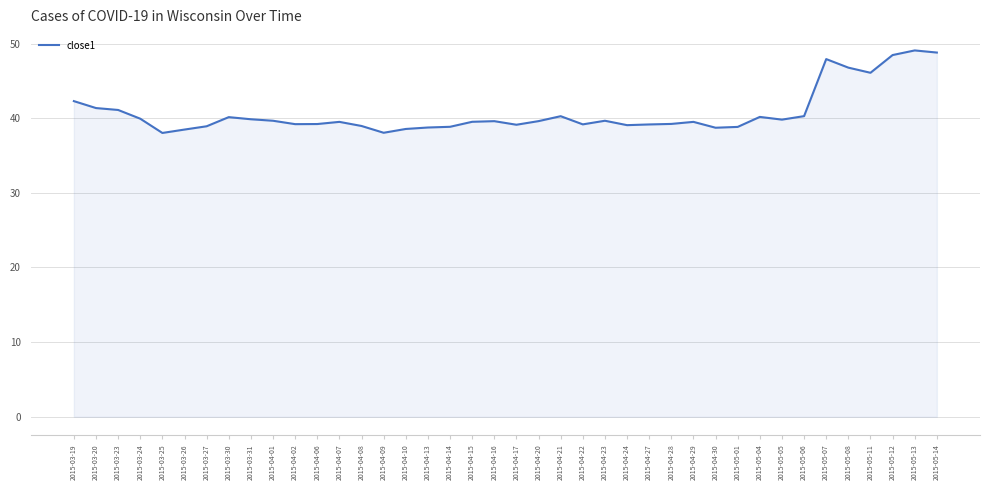

What is the change in value from 2015-04-16 to 2015-04-30?

-0.9